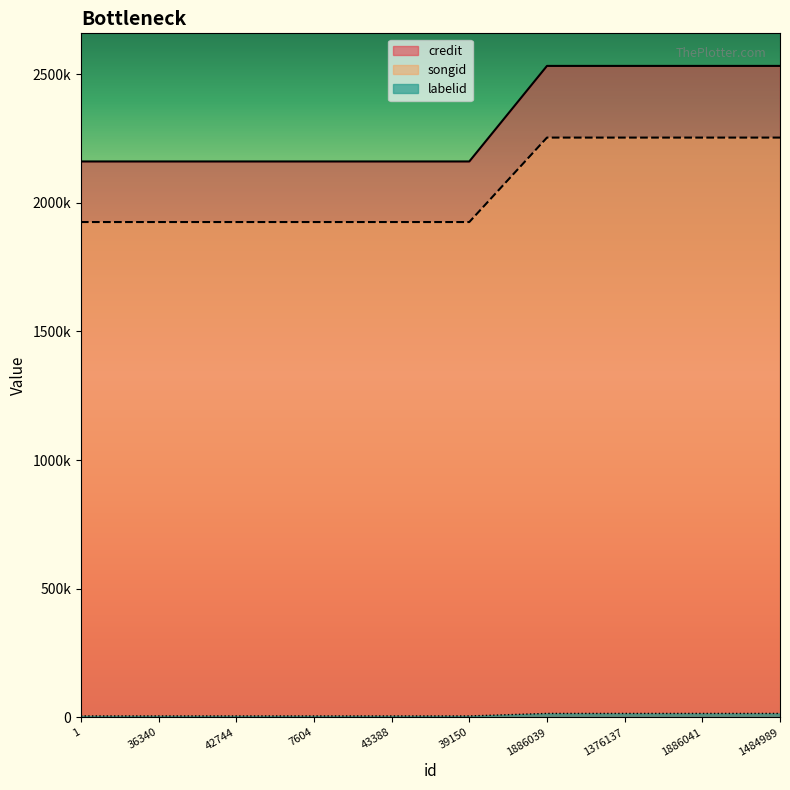

What is the total value across all series at 39150?

4091877